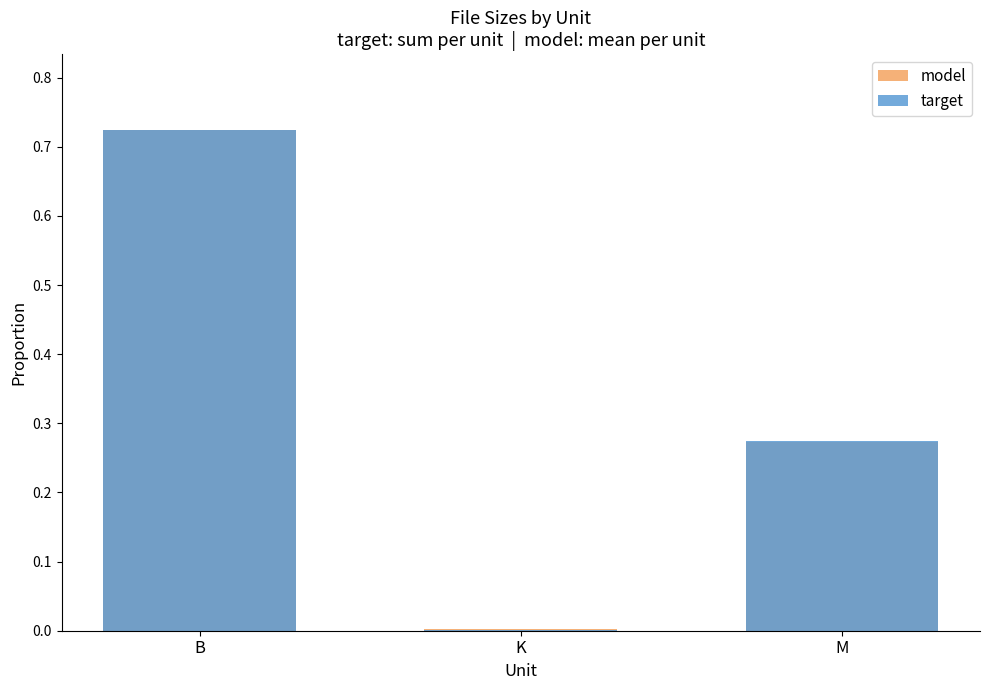

How many bars are there in each group?

2